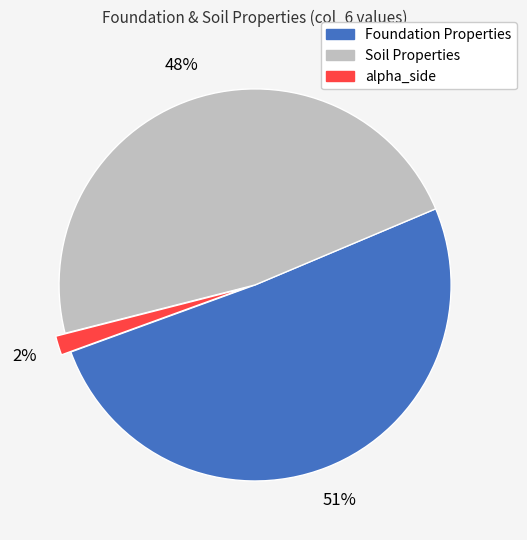

The Foundation Properties slice represents 61% of the pie. True or false?

False